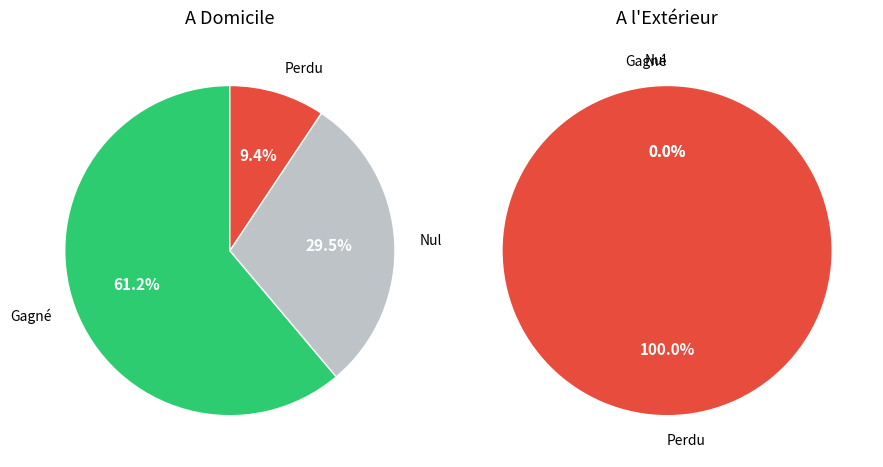

Rank the series by their average value, from lowest to highest.

Left Pie, Right Pie